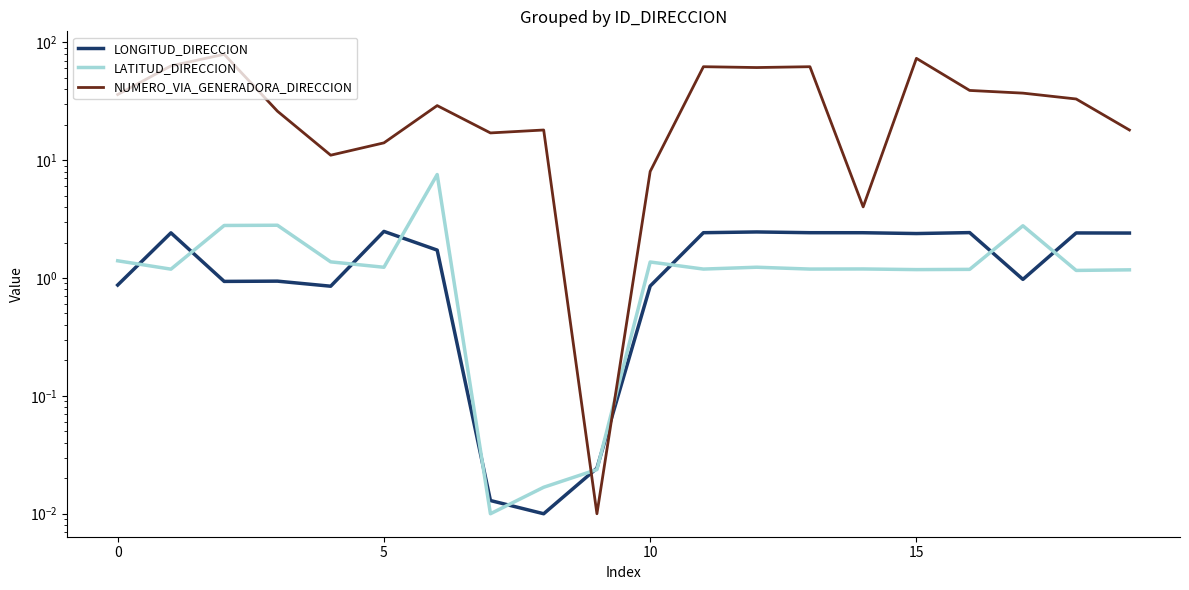

How many intersections are there between LATITUD_DIRECCION and LONGITUD_DIRECCION?

11